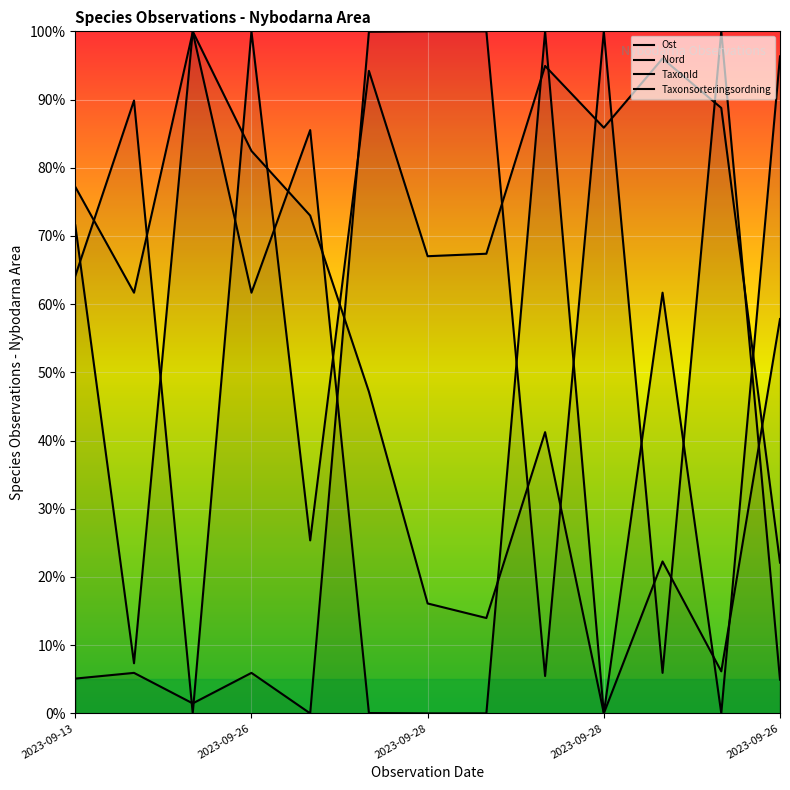

Reading left to right, what are all the values shown in this chart?

Ost: 0.7	0.1	1.0	0.8	0.7	0.5	0.2	0.1	0.4	0.0	0.2	0.1	0.6
Nord: 0.6	0.9	0.0	1.0	0.3	0.9	0.7	0.7	0.9	0.9	1.0	0.9	0.2
TaxonId: 0.1	0.1	0.0	0.1	0.0	1.0	1.0	1.0	0.1	1.0	0.1	1.0	0.0
Taxonsorteringsordning: 0.8	0.6	1.0	0.6	0.9	0.0	0.0	0.0	1.0	0.0	0.6	0.0	1.0